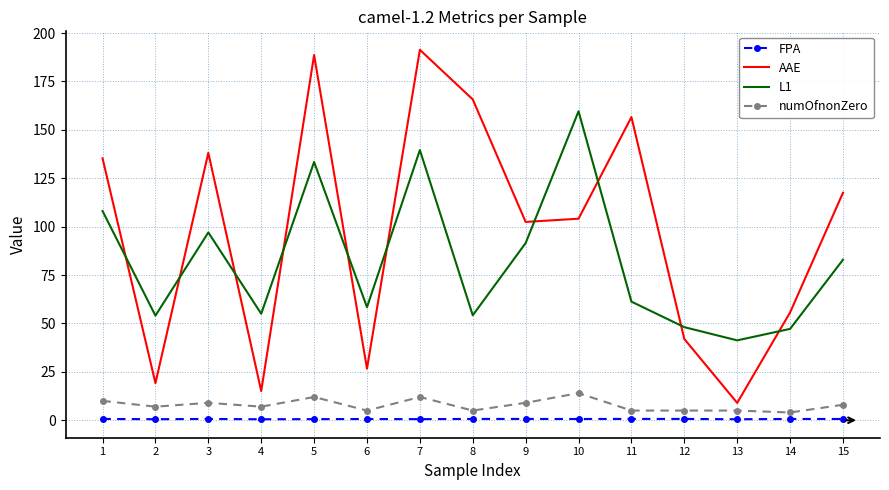

What are all the series names shown in the legend?

FPA, AAE, L1, numOfnonZero